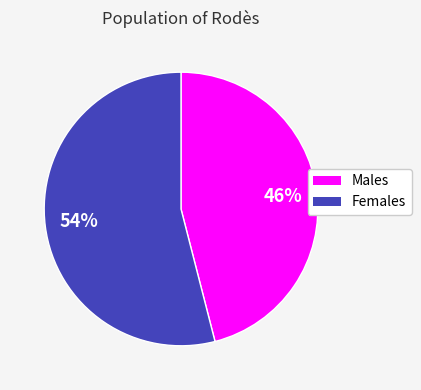

Does any single category account for the majority?

Yes